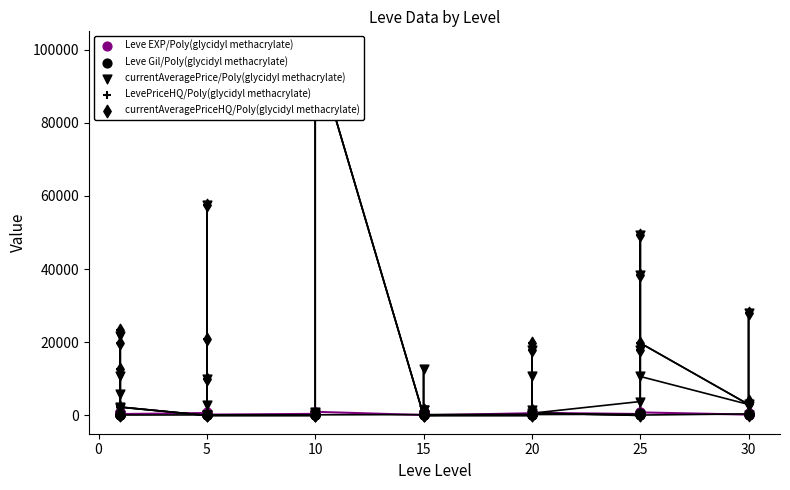

Which series contains the lowest Y value?

currentAveragePrice/Poly(glycidyl methacrylate)